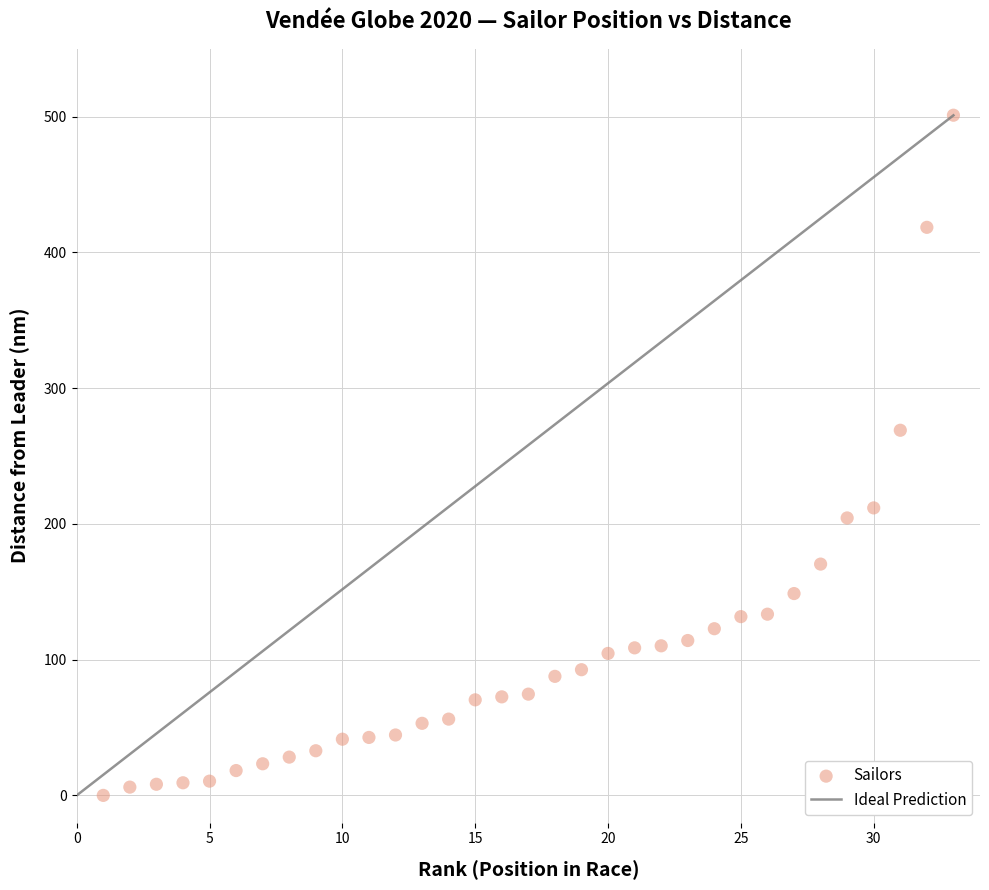

What Y value in the scatter plot is closest to 250?

269.0